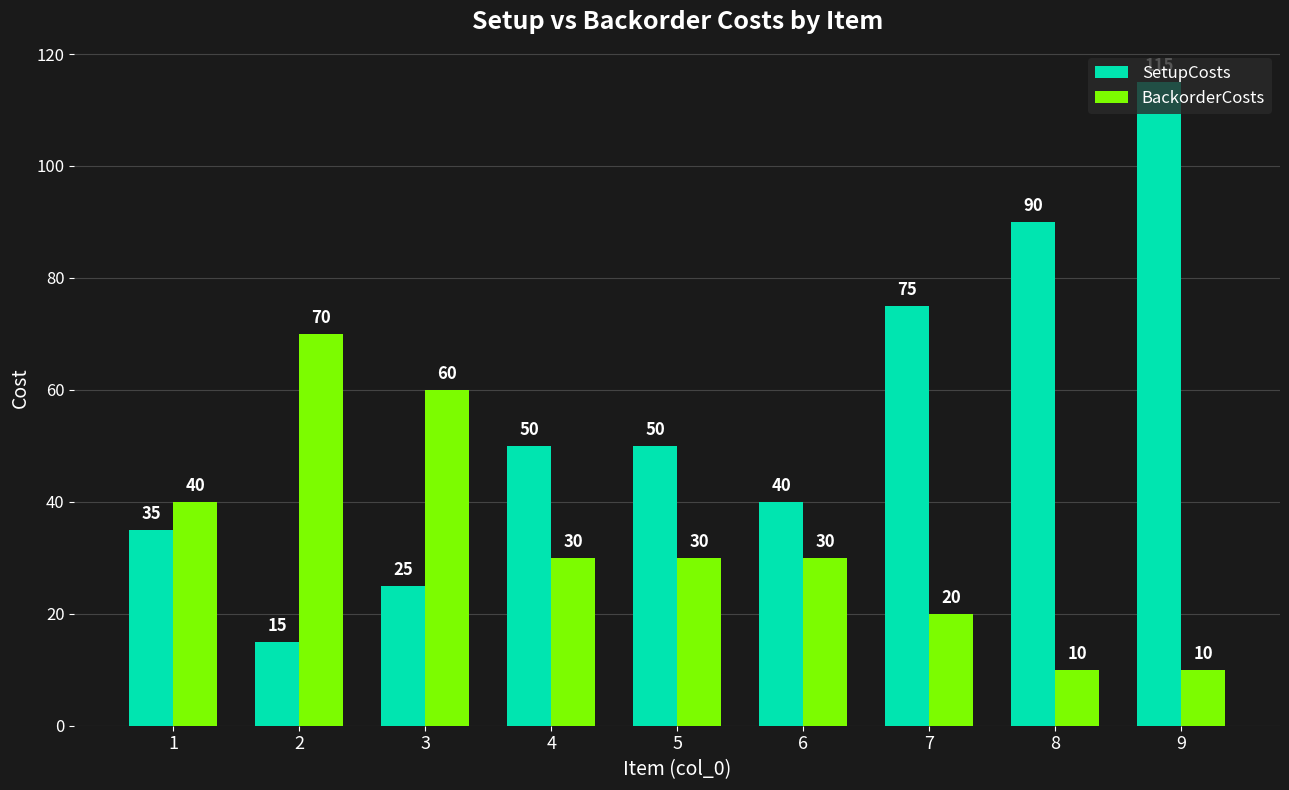

Reading left to right, transcribe all the data shown in this chart.

SetupCosts: 35	15	25	50	50	40	75	90	115
BackorderCosts: 40	70	60	30	30	30	20	10	10